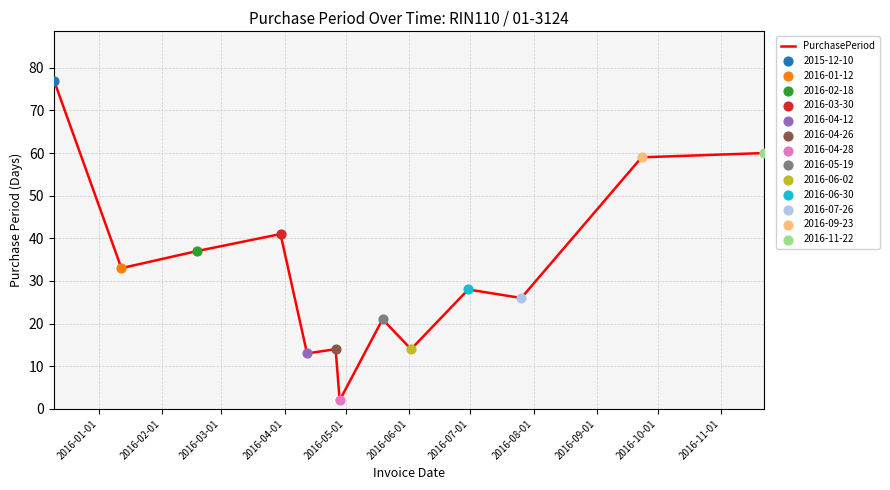

What is the difference between the maximum and minimum values?

75